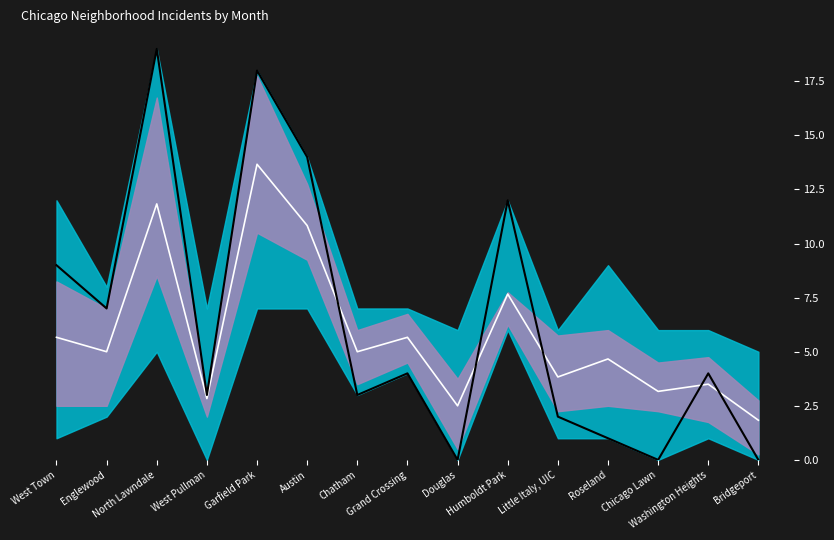

Is it true that Mean equals 11.8 at North Lawndale?

True